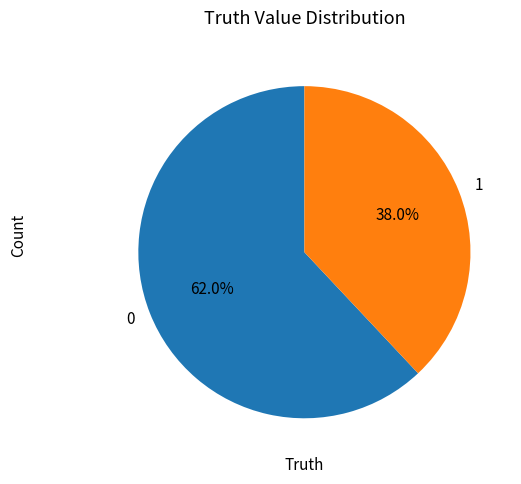

Approximately how many times larger is the value at 1 compared to 0?

0.6